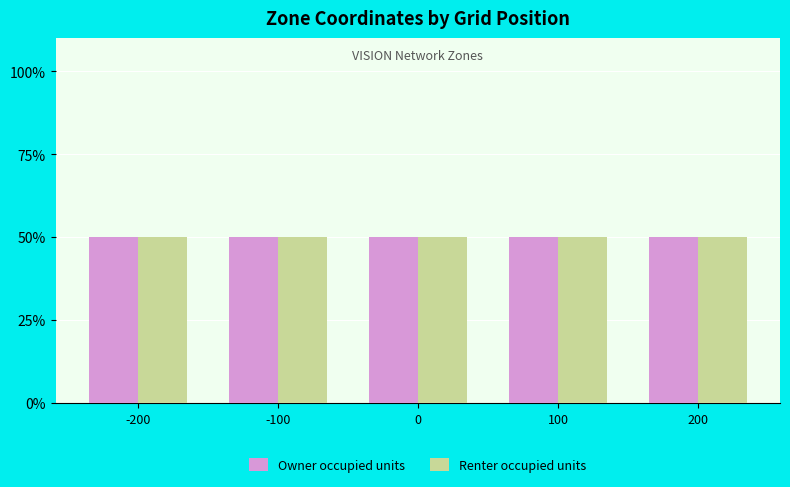

List the series in order of their overall mean, highest first.

Renter occupied units, Owner occupied units